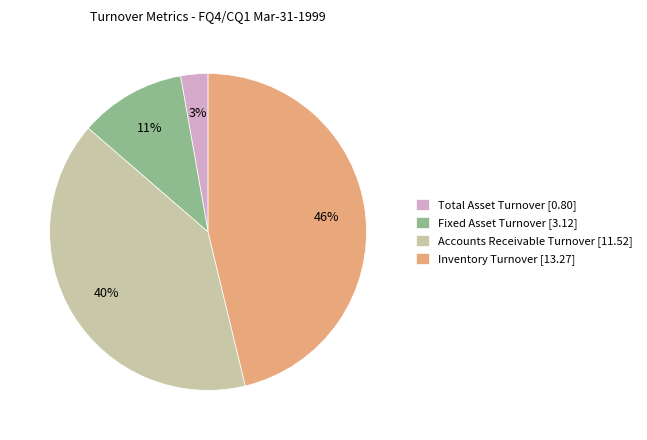

Combined, do Accounts Receivable Turnover [11.52] and Inventory Turnover [13.27] account for over 50%?

Yes